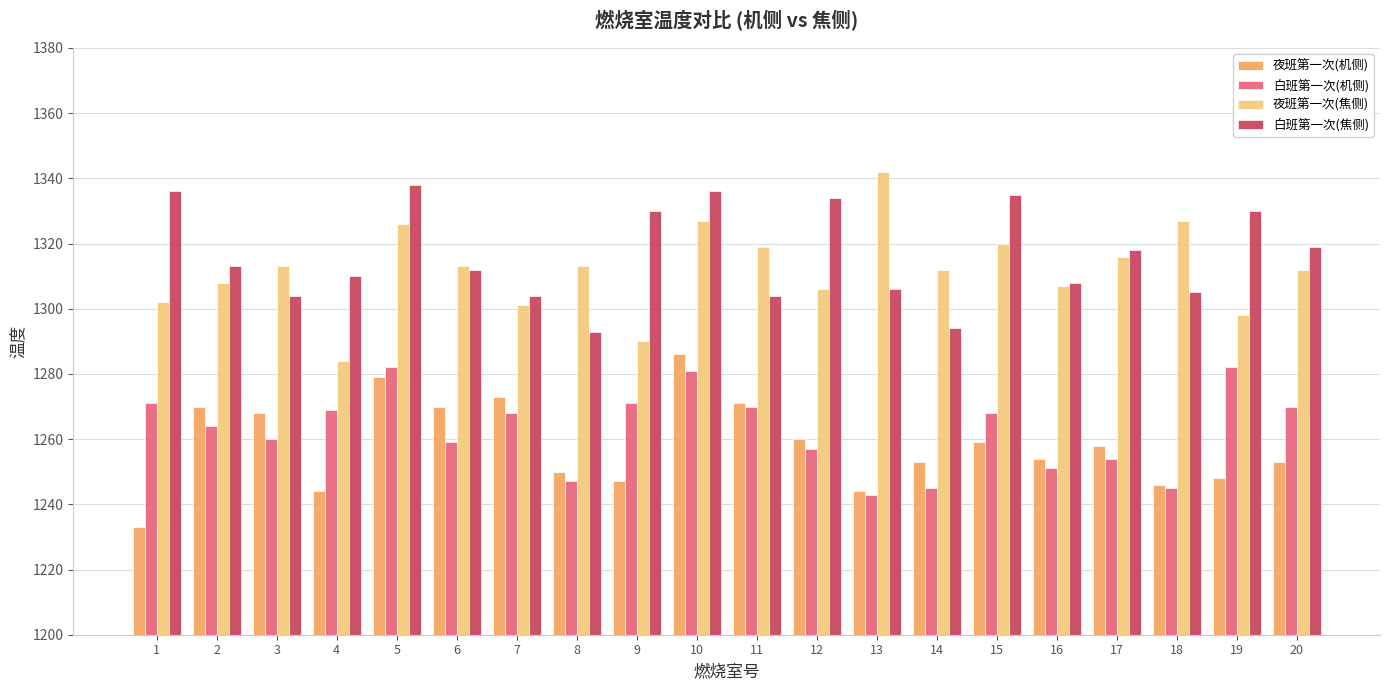

Are the bars horizontal?

No